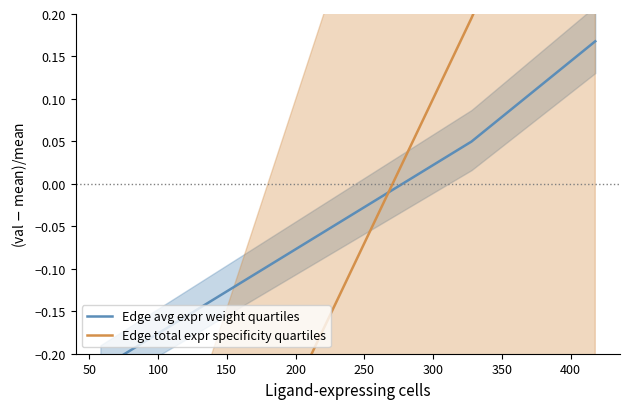

List the series in order of their overall mean, lowest first.

Edge total expr specificity quartiles, Edge avg expr weight quartiles